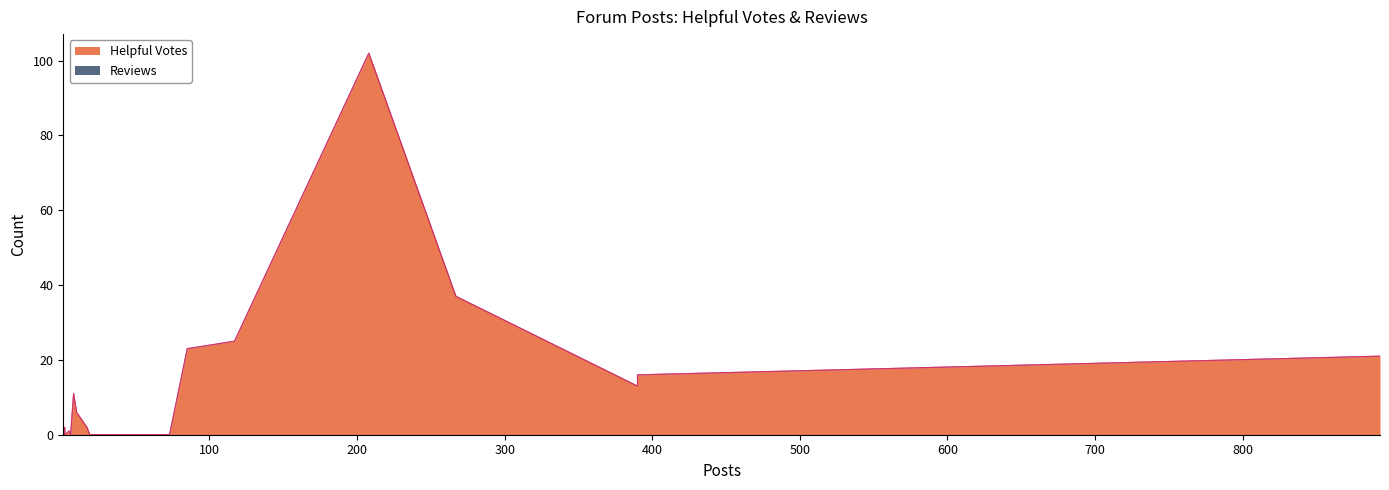

Which series changed the most between Kycrowell and ChiliMonster?

Helpful Votes